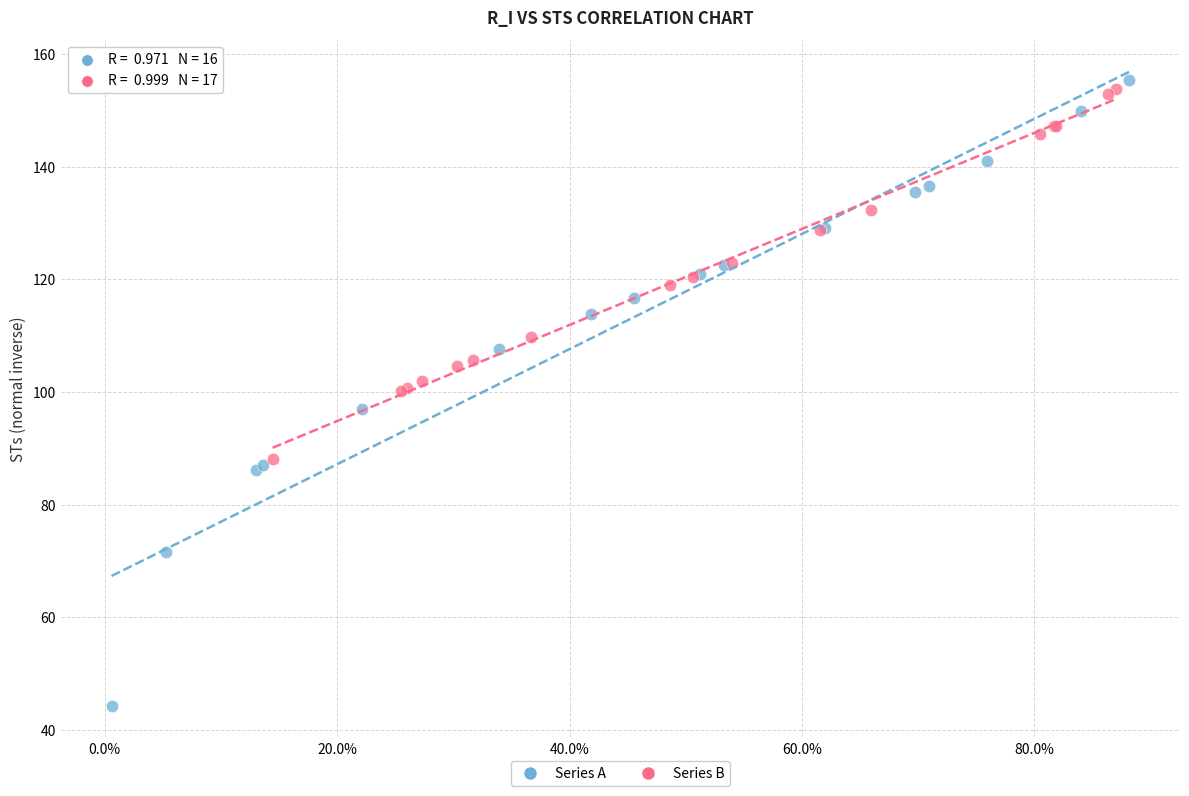

Which series reaches the maximum Y coordinate?

Series A